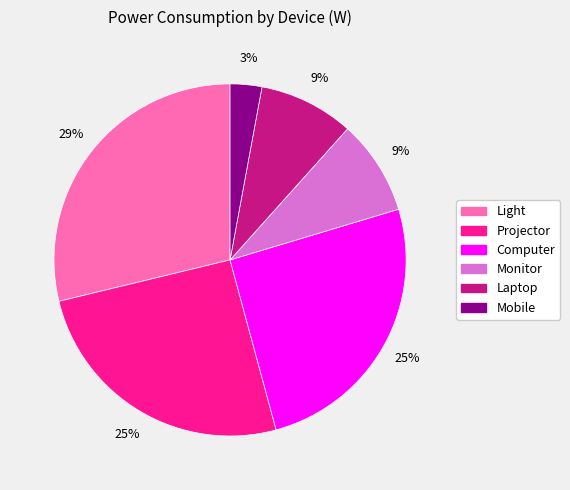

Which slice is the smallest?

Mobile